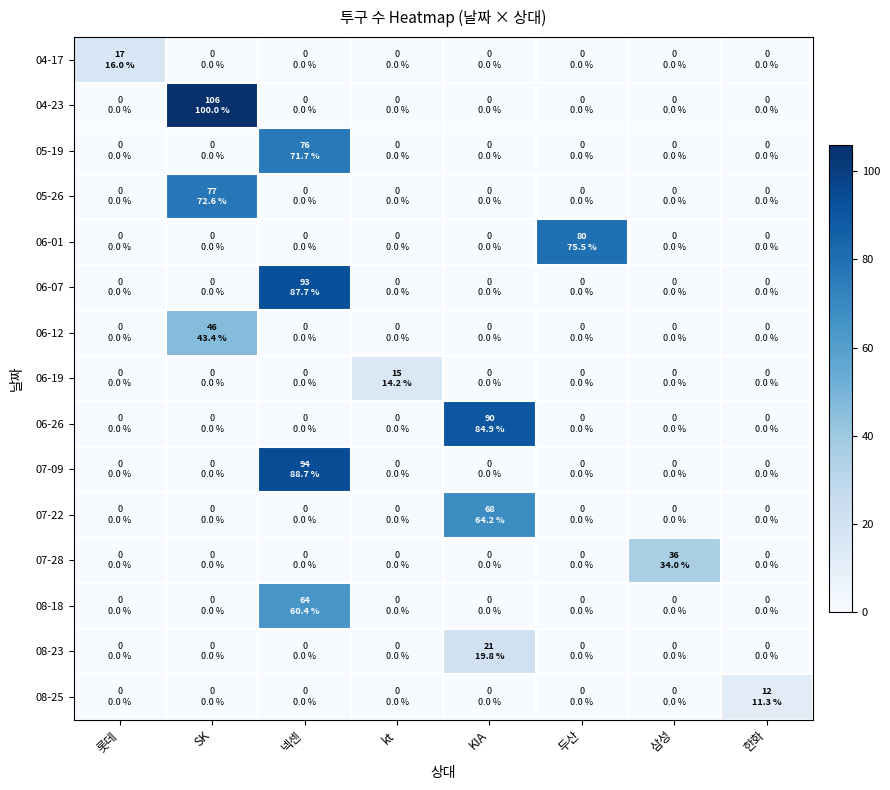

Between 롯데 and 삼성, which series saw the biggest shift?

07-28